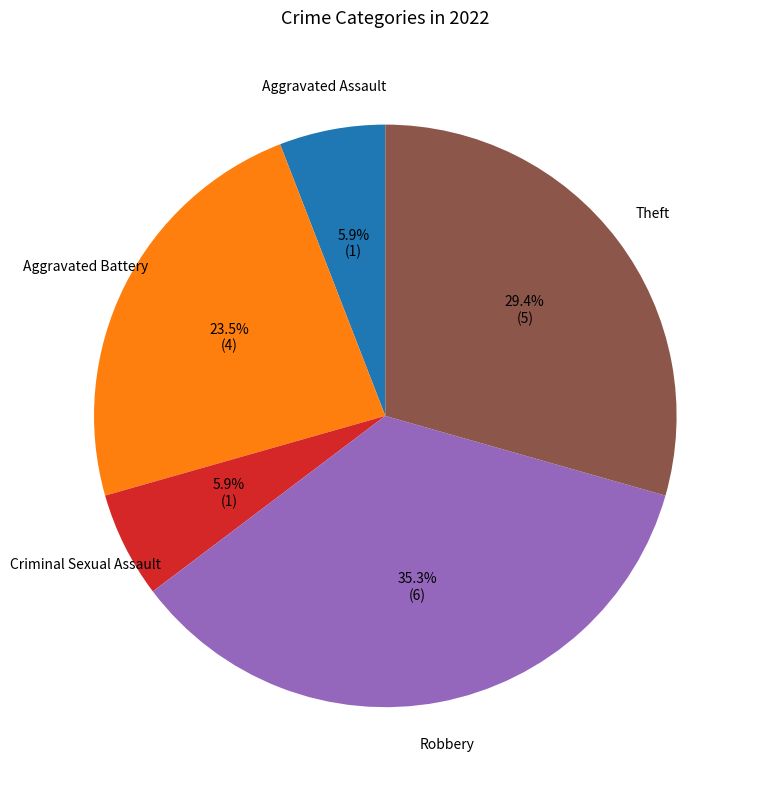

How many segments does this pie chart have?

5